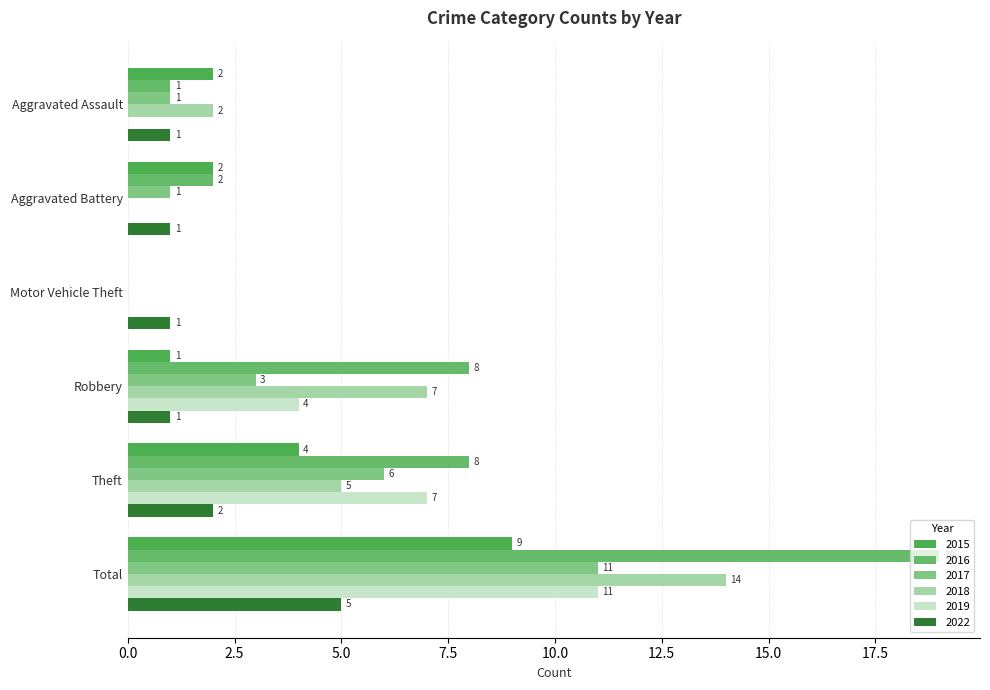

Reading right to left, extract all data points from this chart.

2015: Total=9	Theft=4	Robbery=1	Motor Vehicle Theft=0	Aggravated Battery=2	Aggravated Assault=2
2016: Total=19	Theft=8	Robbery=8	Motor Vehicle Theft=0	Aggravated Battery=2	Aggravated Assault=1
2017: Total=11	Theft=6	Robbery=3	Motor Vehicle Theft=0	Aggravated Battery=1	Aggravated Assault=1
2018: Total=14	Theft=5	Robbery=7	Motor Vehicle Theft=0	Aggravated Battery=0	Aggravated Assault=2
2019: Total=11	Theft=7	Robbery=4	Motor Vehicle Theft=0	Aggravated Battery=0	Aggravated Assault=0
2022: Total=5	Theft=2	Robbery=1	Motor Vehicle Theft=1	Aggravated Battery=1	Aggravated Assault=1